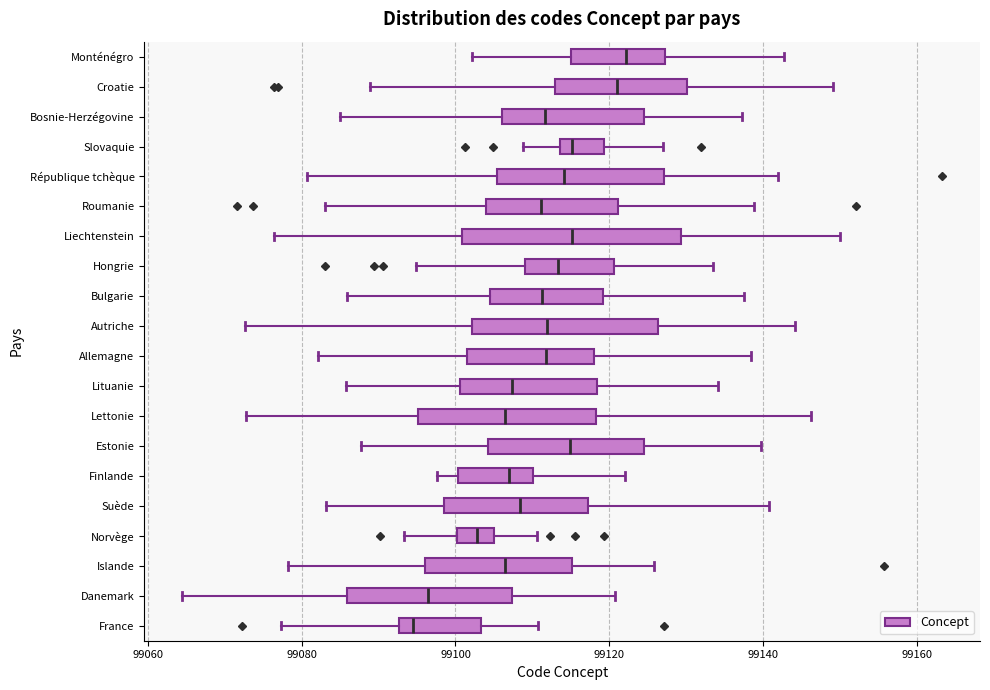

Where does the right whisker of the box for France end on the x-axis? The values are not printed on the chart, so give them approximately, as read against the axis.

99110